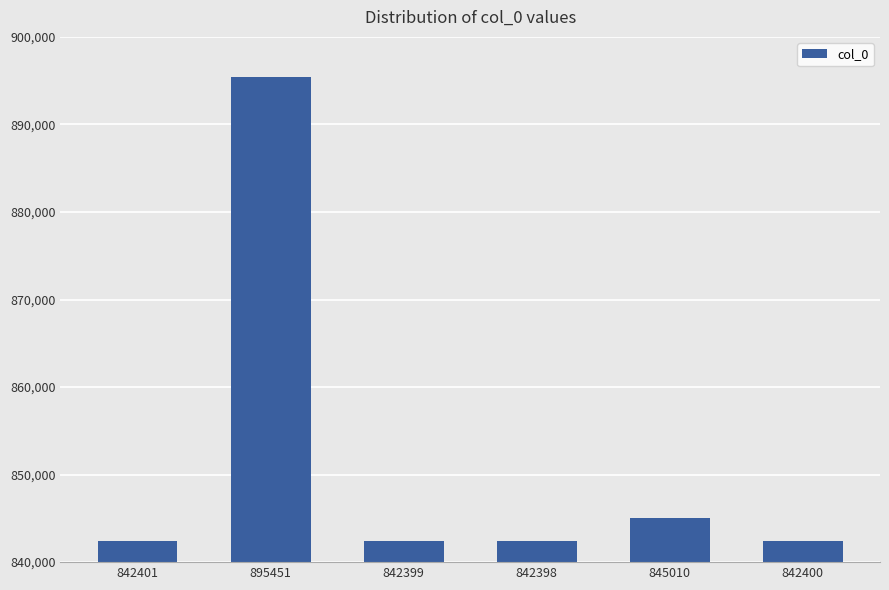

Which has a higher value, 845010 or 895451?

895451